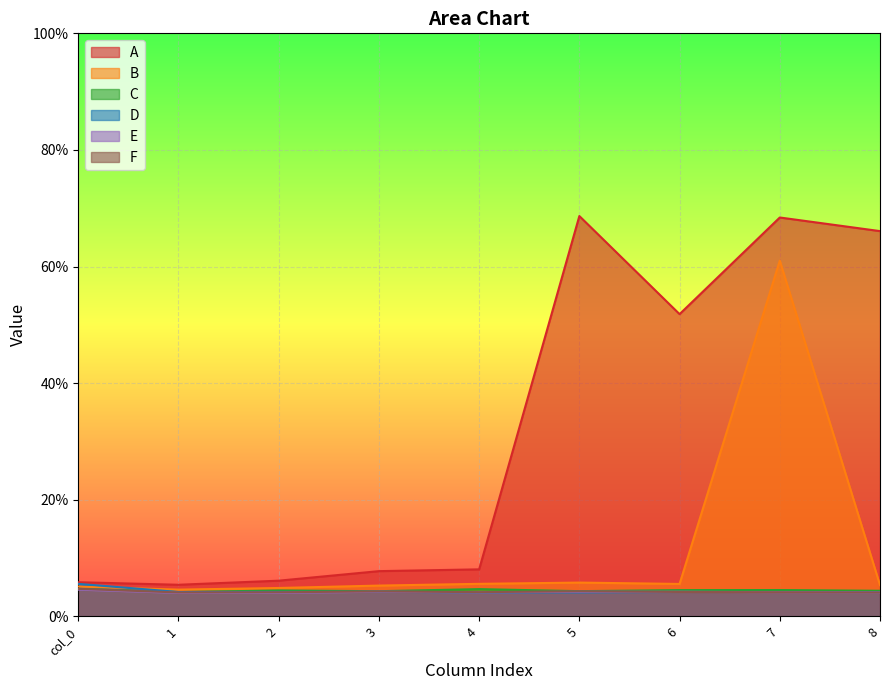

At which label is E closest to 0?

1